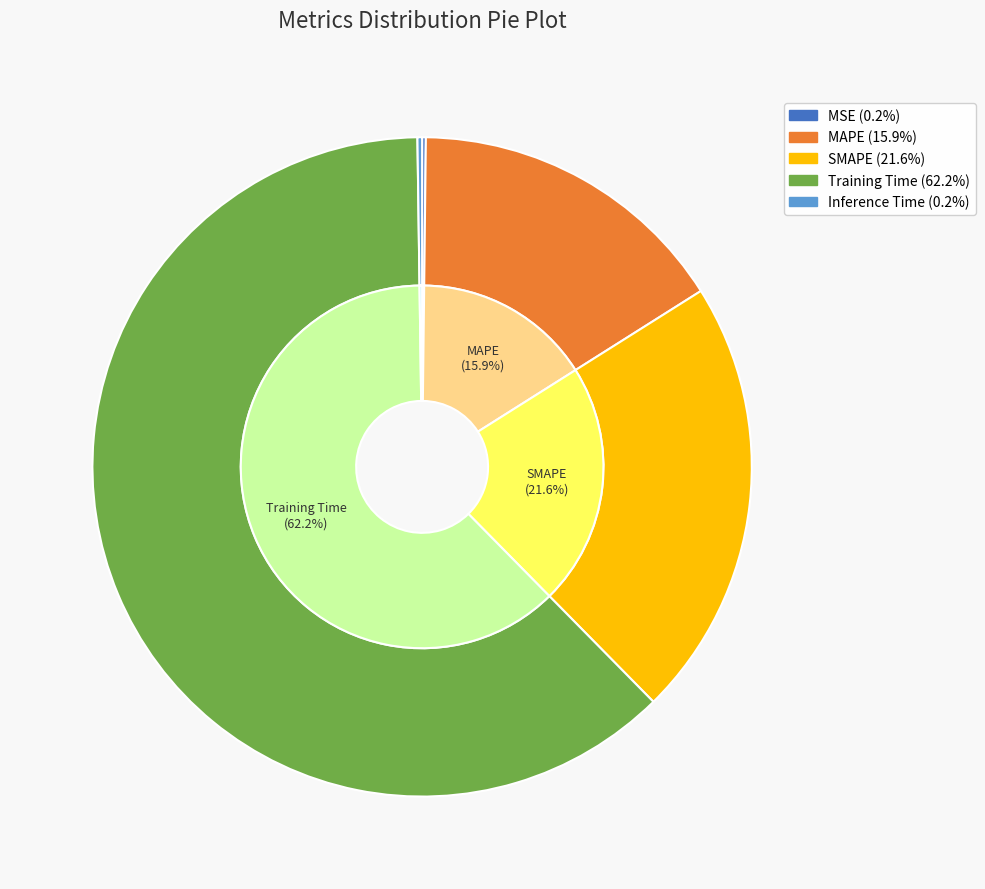

What percentage do MAPE and Training Time together represent?

78.0%